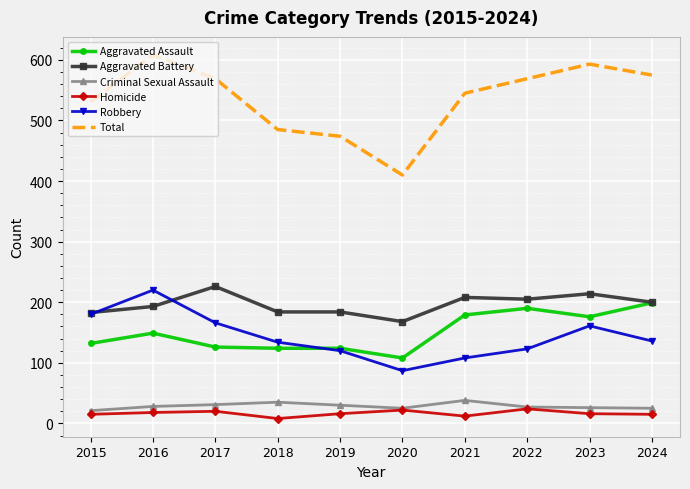

What is the minimum value shown in the chart?

8